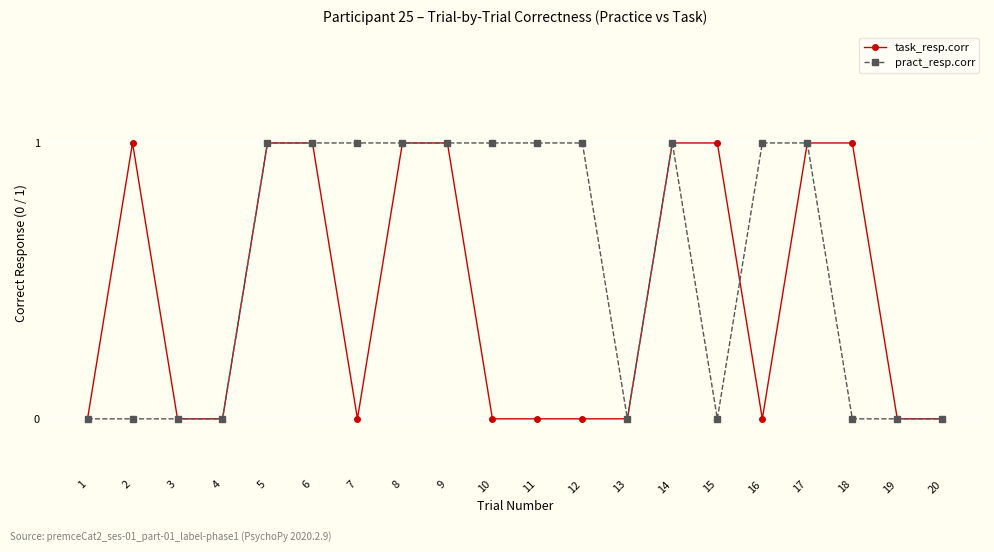

Count the task_resp.corr values in the range 0 to 1.

20